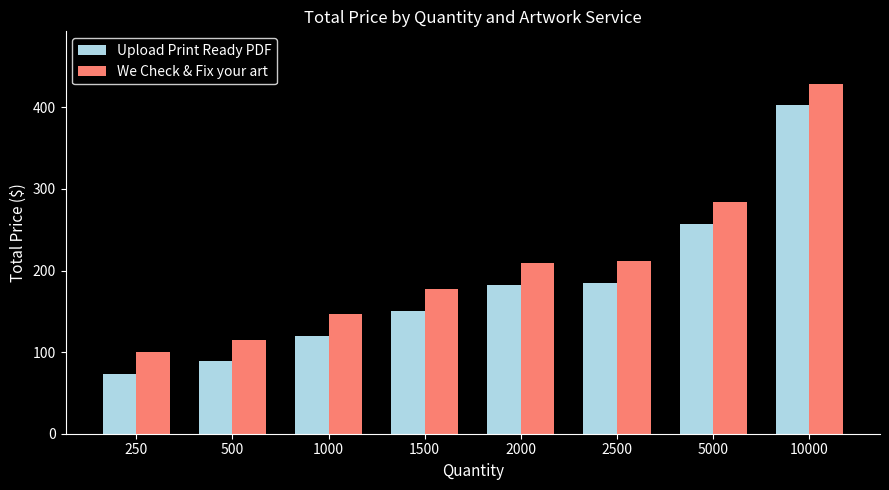

What is the maximum value shown in the chart?

428.9